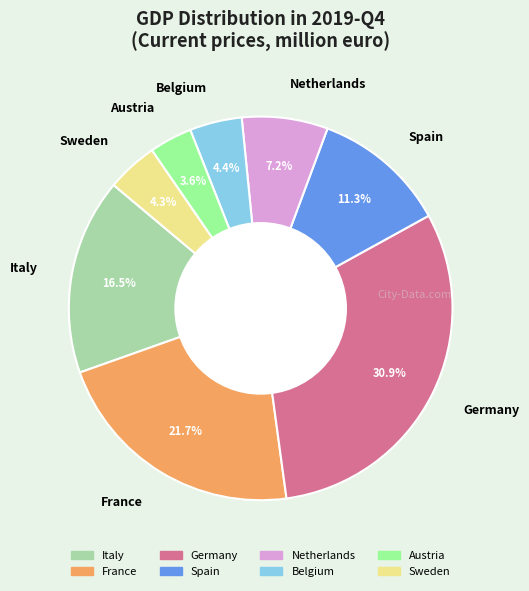

What is the smallest slice in the pie chart?

Austria